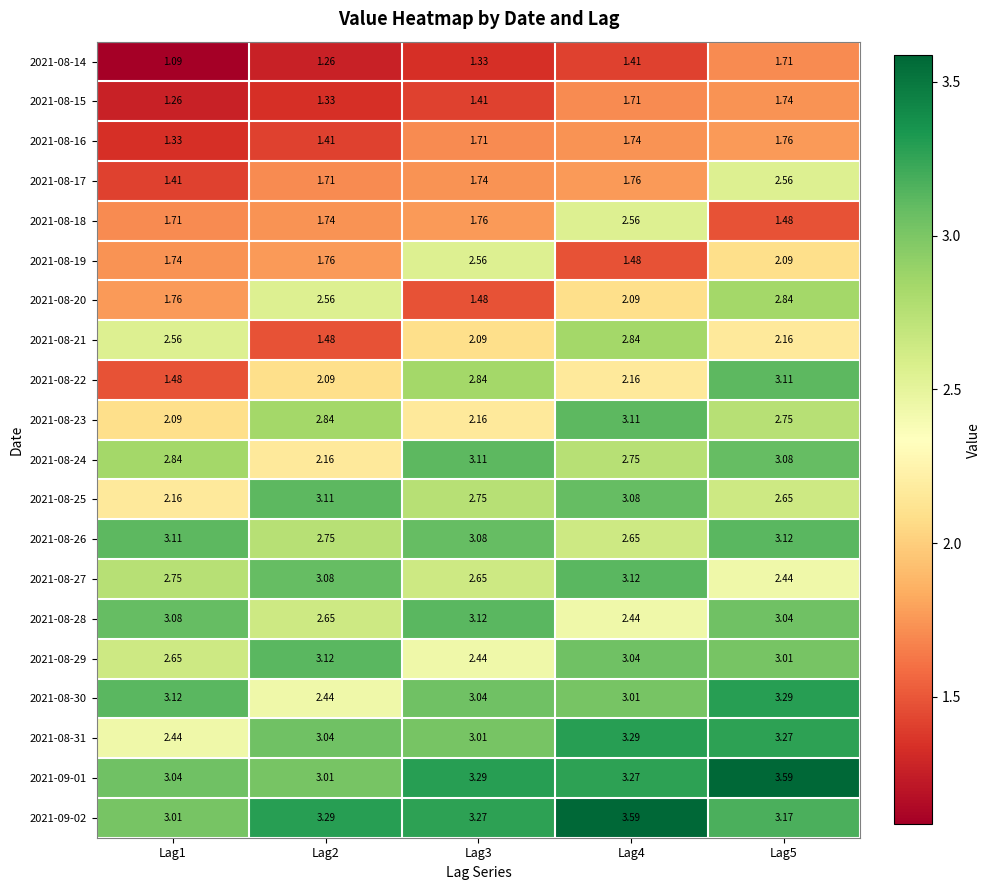

Reading left to right, what are all the values shown in this chart?

2021-08-14: Lag1=1.1	Lag2=1.3	Lag3=1.3	Lag4=1.4	Lag5=1.7
2021-08-15: Lag1=1.3	Lag2=1.3	Lag3=1.4	Lag4=1.7	Lag5=1.7
2021-08-16: Lag1=1.3	Lag2=1.4	Lag3=1.7	Lag4=1.7	Lag5=1.8
2021-08-17: Lag1=1.4	Lag2=1.7	Lag3=1.7	Lag4=1.8	Lag5=2.6
2021-08-18: Lag1=1.7	Lag2=1.7	Lag3=1.8	Lag4=2.6	Lag5=1.5
2021-08-19: Lag1=1.7	Lag2=1.8	Lag3=2.6	Lag4=1.5	Lag5=2.1
2021-08-20: Lag1=1.8	Lag2=2.6	Lag3=1.5	Lag4=2.1	Lag5=2.8
2021-08-21: Lag1=2.6	Lag2=1.5	Lag3=2.1	Lag4=2.8	Lag5=2.2
2021-08-22: Lag1=1.5	Lag2=2.1	Lag3=2.8	Lag4=2.2	Lag5=3.1
2021-08-23: Lag1=2.1	Lag2=2.8	Lag3=2.2	Lag4=3.1	Lag5=2.8
2021-08-24: Lag1=2.8	Lag2=2.2	Lag3=3.1	Lag4=2.8	Lag5=3.1
2021-08-25: Lag1=2.2	Lag2=3.1	Lag3=2.8	Lag4=3.1	Lag5=2.6
2021-08-26: Lag1=3.1	Lag2=2.8	Lag3=3.1	Lag4=2.6	Lag5=3.1
2021-08-27: Lag1=2.8	Lag2=3.1	Lag3=2.6	Lag4=3.1	Lag5=2.4
2021-08-28: Lag1=3.1	Lag2=2.6	Lag3=3.1	Lag4=2.4	Lag5=3.0
2021-08-29: Lag1=2.6	Lag2=3.1	Lag3=2.4	Lag4=3.0	Lag5=3.0
2021-08-30: Lag1=3.1	Lag2=2.4	Lag3=3.0	Lag4=3.0	Lag5=3.3
2021-08-31: Lag1=2.4	Lag2=3.0	Lag3=3.0	Lag4=3.3	Lag5=3.3
2021-09-01: Lag1=3.0	Lag2=3.0	Lag3=3.3	Lag4=3.3	Lag5=3.6
2021-09-02: Lag1=3.0	Lag2=3.3	Lag3=3.3	Lag4=3.6	Lag5=3.2